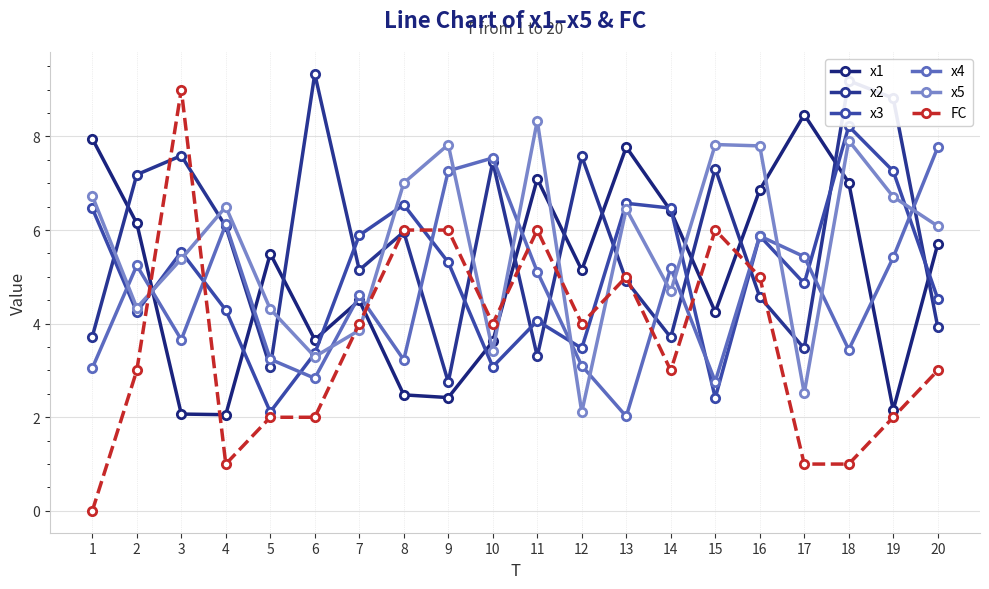

After their last crossing, which series has the higher values: x1 or x5?

x5